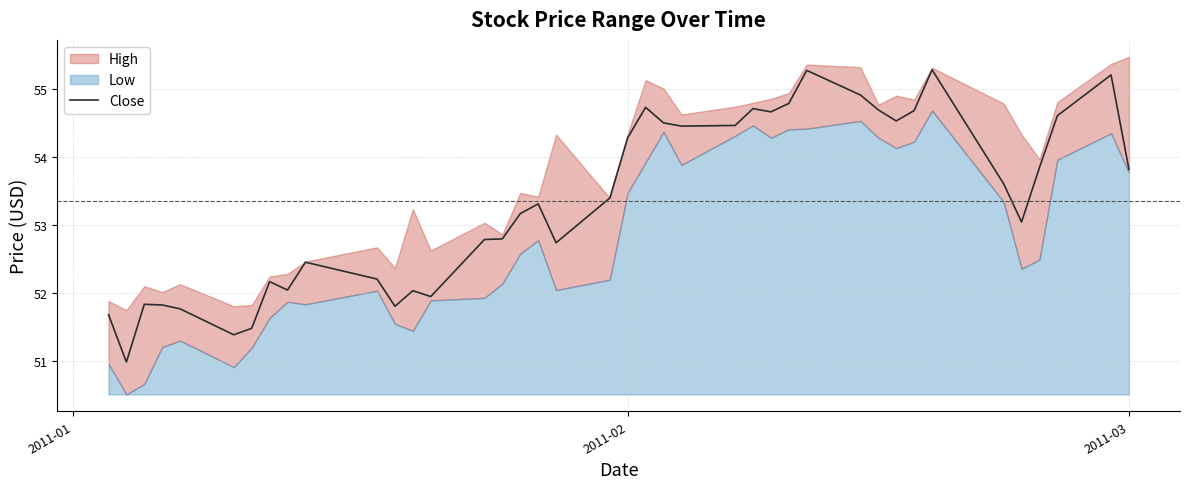

Reading left to right, extract all data points from this chart.

51.7	51.0	51.8	51.8	51.8	51.4	51.5	52.2	52.0	52.5	52.2	51.8	52.0	51.9	52.8	52.8	53.2	53.3	52.7	53.4	54.3	54.7	54.5	54.5	54.5	54.7	54.7	54.8	55.3	54.9	54.7	54.5	54.7	55.3	53.6	53.0	53.8	54.6	55.2	53.8